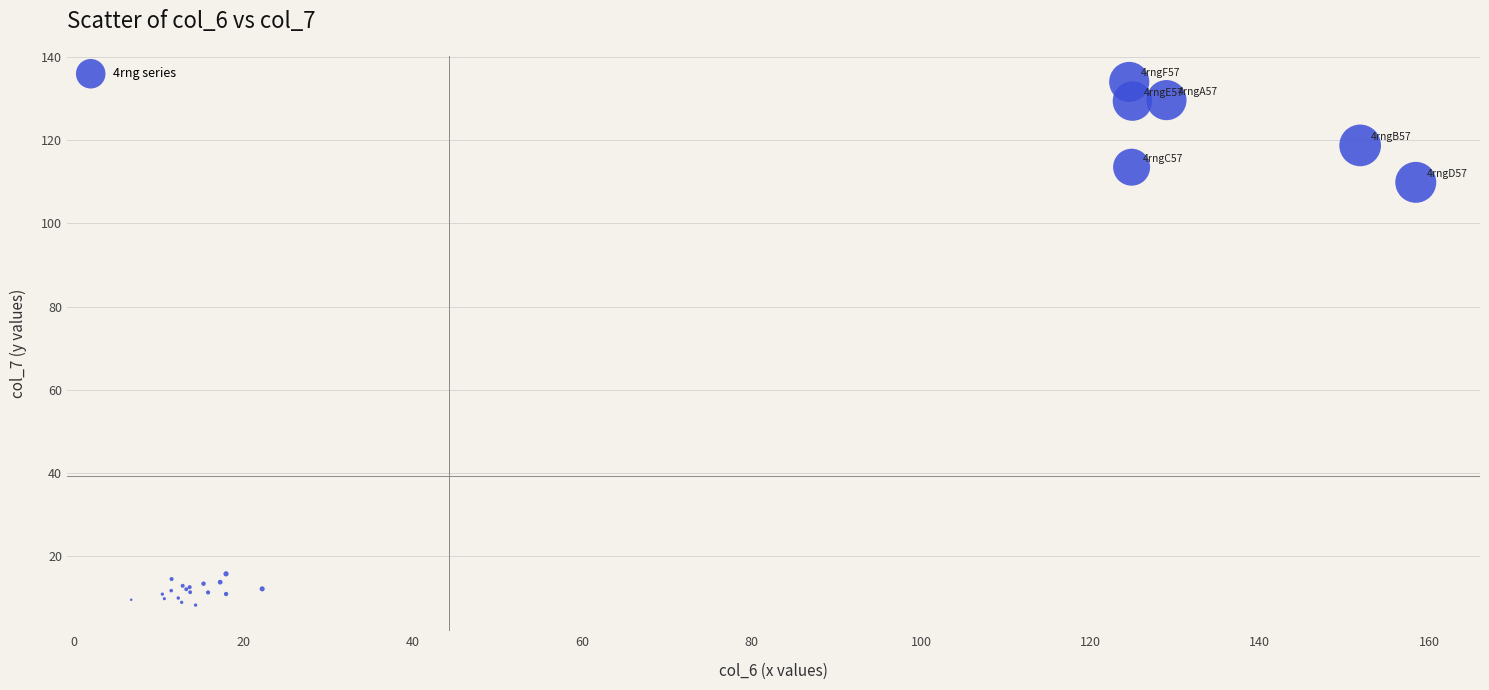

What Y value in the scatter plot is closest to 71?

109.8